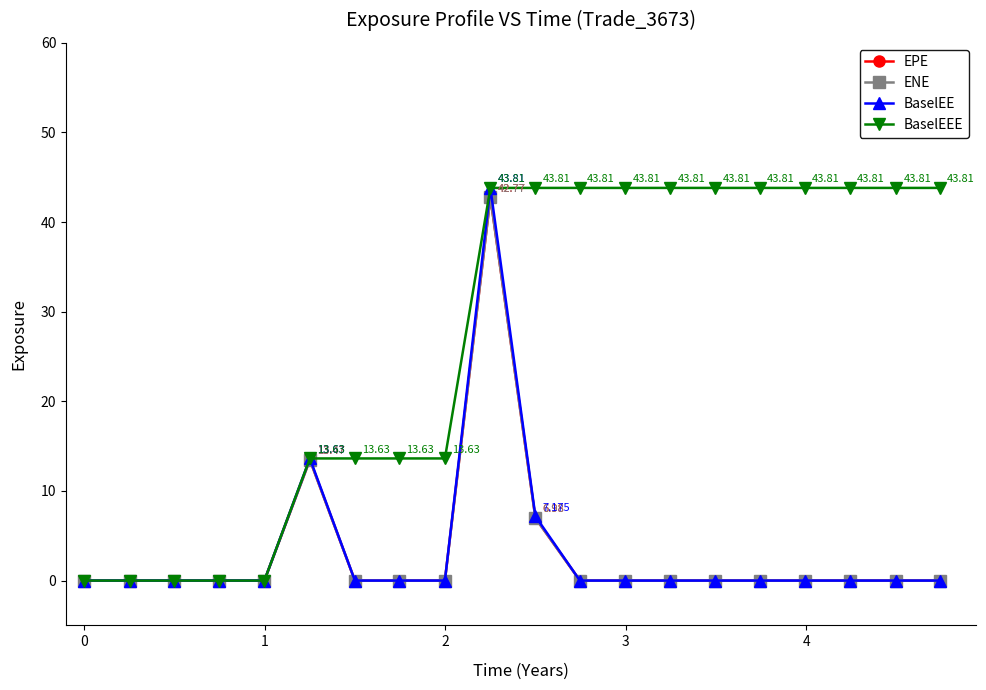

Does the chart have visible grid lines?

No